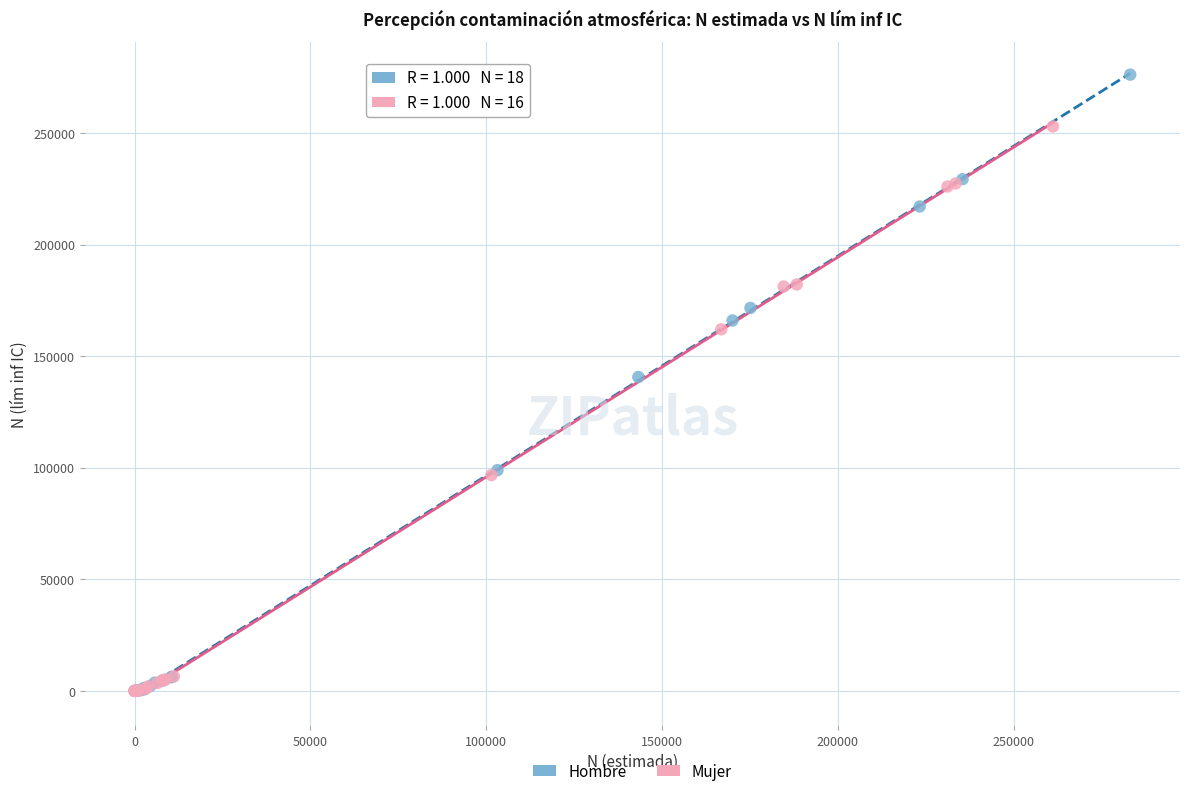

Which series reaches the maximum Y coordinate?

Hombre